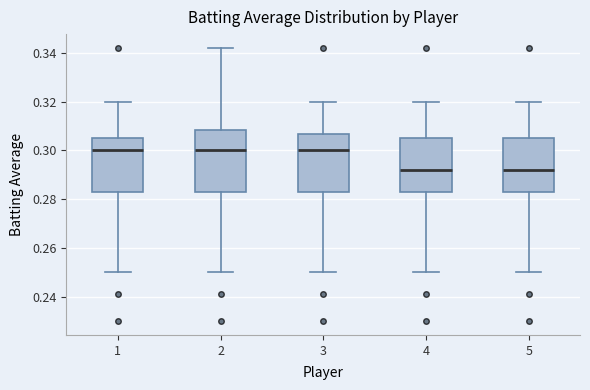

Comparing the boxes themselves (not the whiskers), which one is the tallest?

2